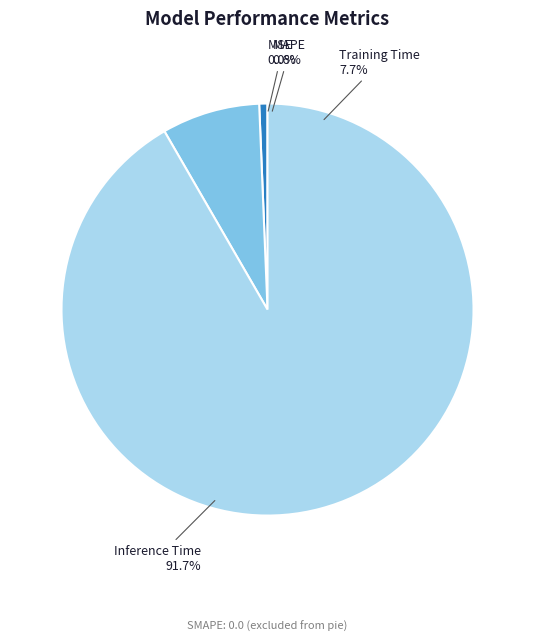

Is there any slice that represents more than half of the pie?

Yes